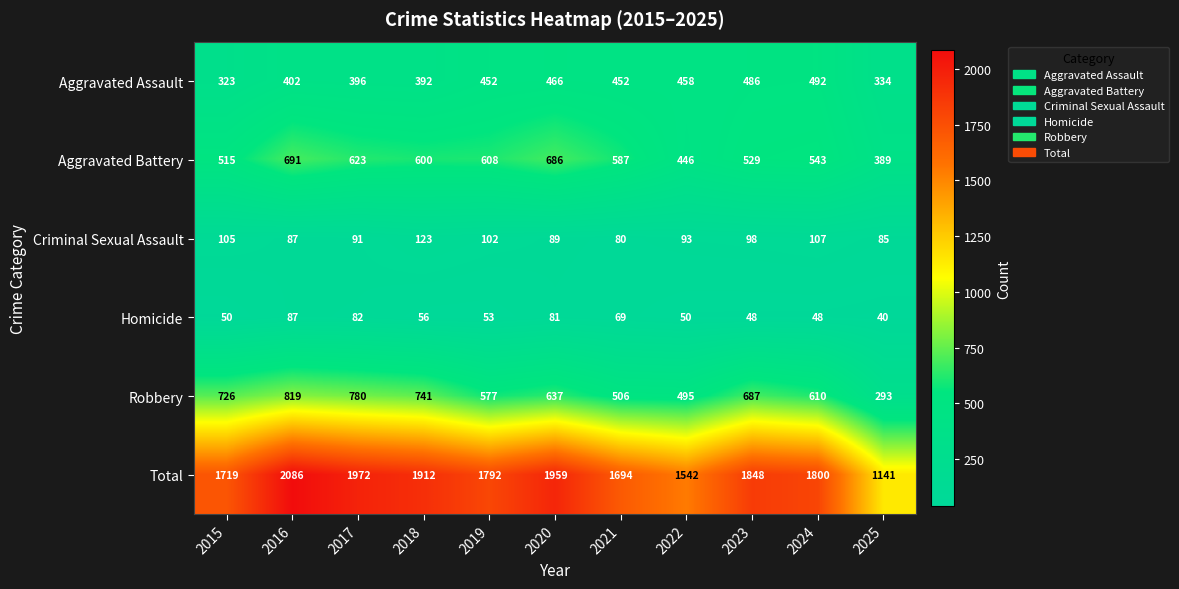

Which series has the widest spread of values?

Total